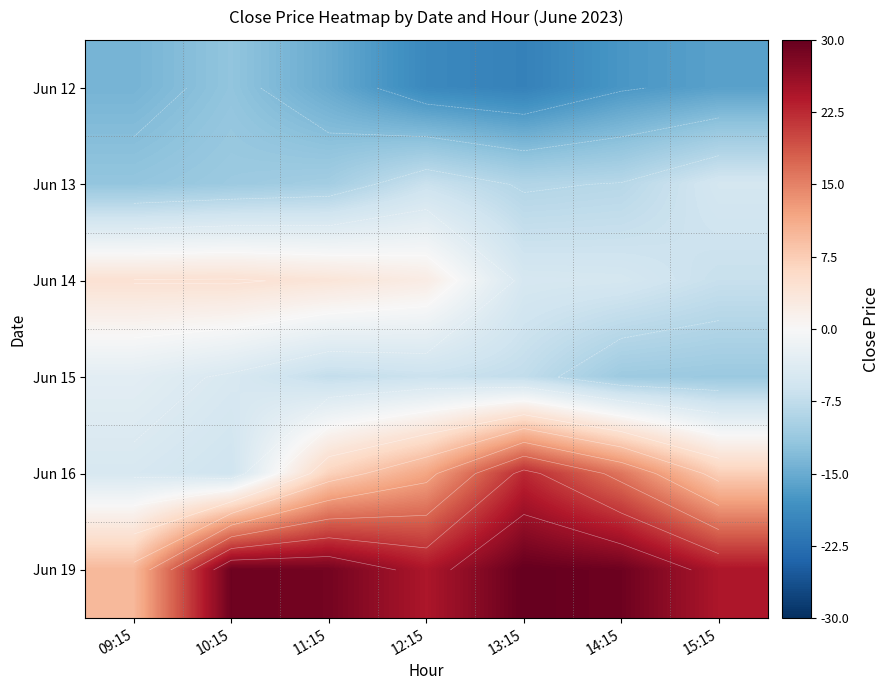

Read the Jun 12 value at 12:15.

-19.3